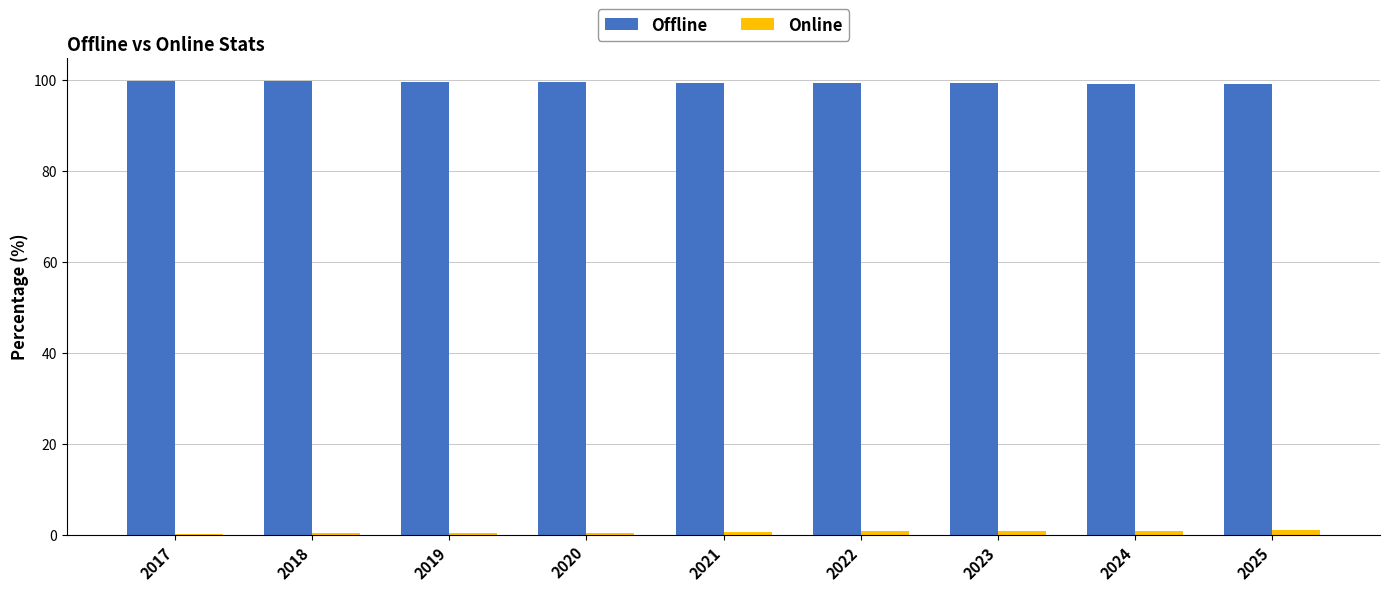

Which series has the largest total across all categories?

Offline